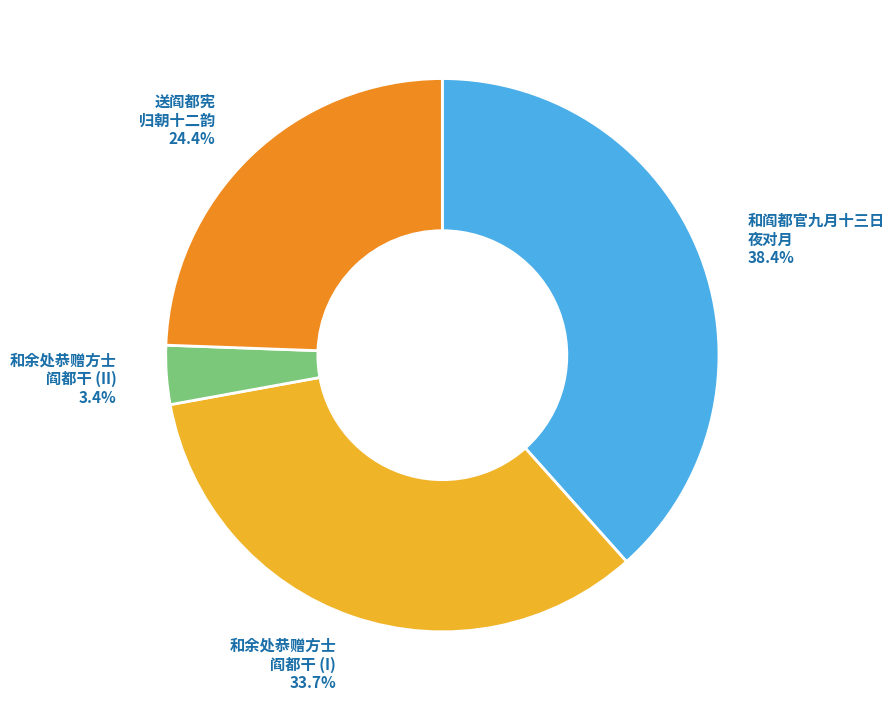

Which has a higher value, 和余处恭赠方士 阎都干 (II) or 和余处恭赠方士 阎都干 (I)?

和余处恭赠方士 阎都干 (I)